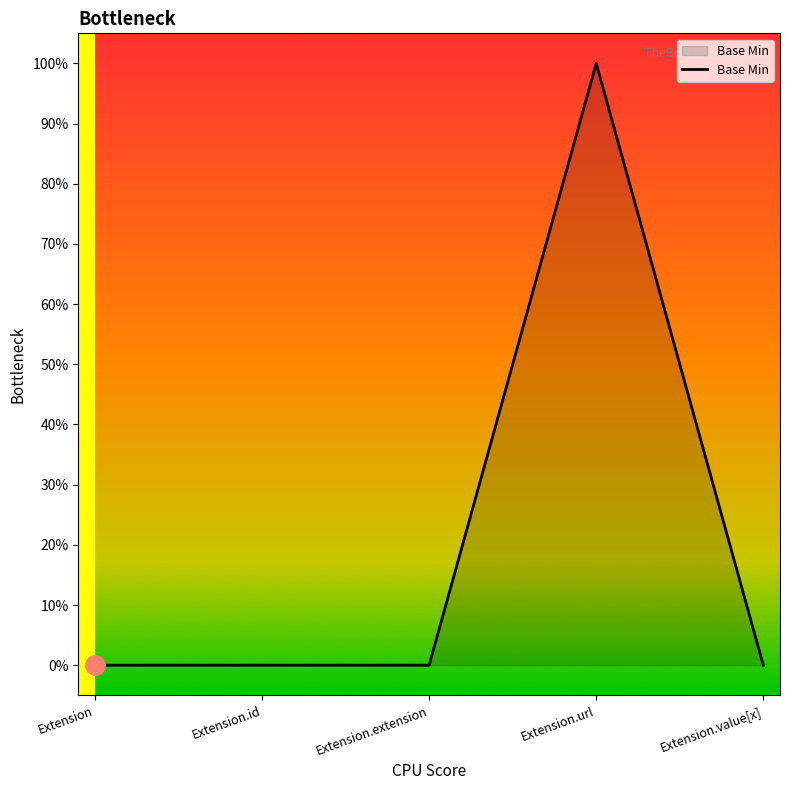

At which category does the data reach its first local peak?

Extension.url